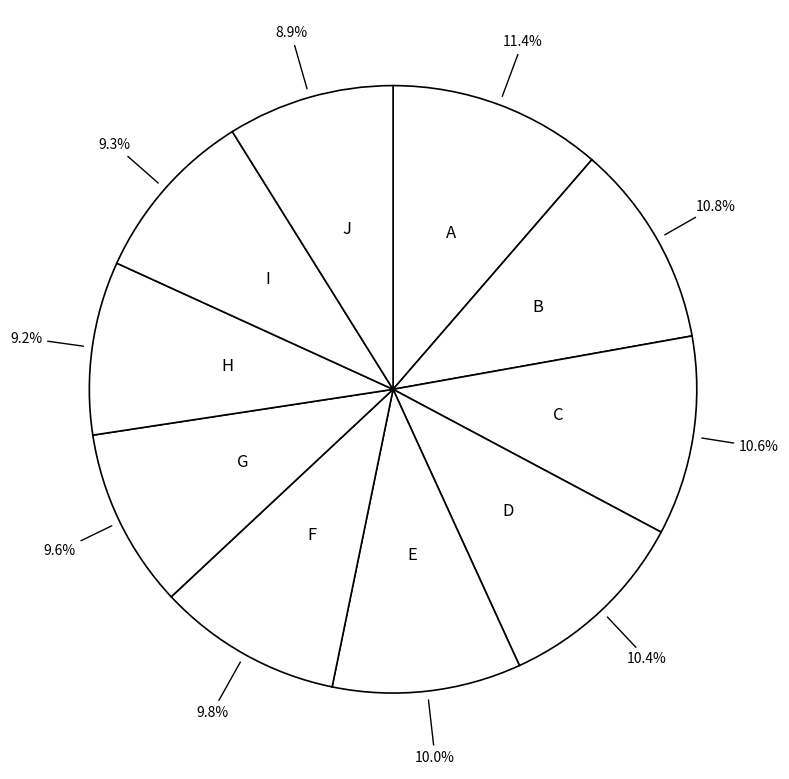

Do A and E together represent more than half of the pie?

No